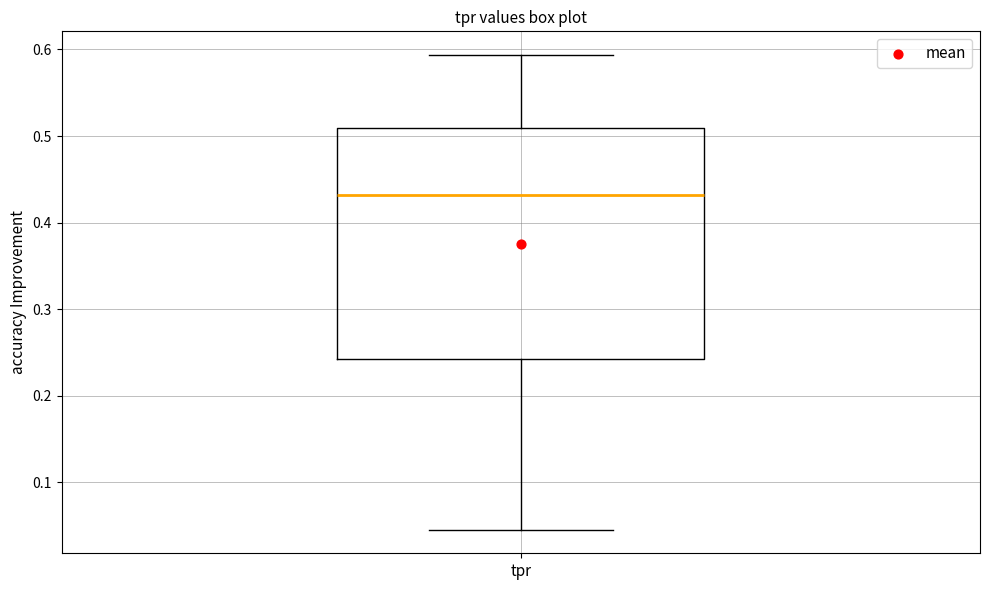

Read this box plot against the y-axis: the position of the median line, the range covered by the box, and the ends of both whiskers. The values are not printed on the chart, so give them approximately, as read against the axis.

median 0.43, box 0.24 to 0.51, whiskers 0.05 to 0.59